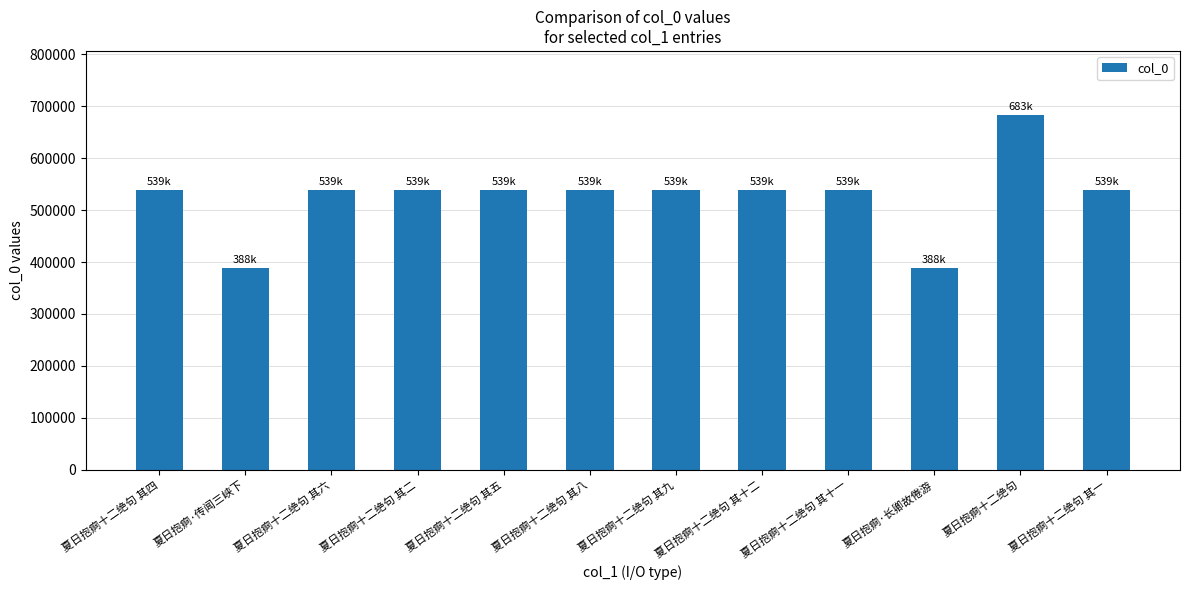

What is the difference between the maximum and minimum values?

294731